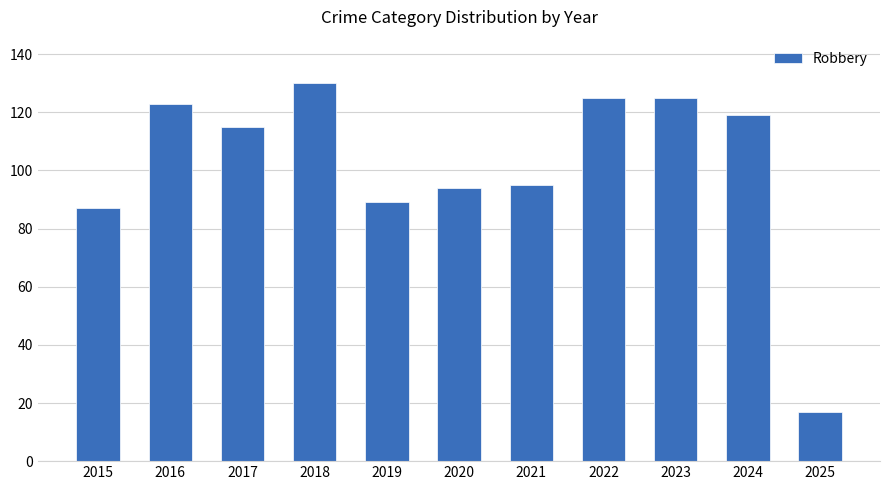

How many bars are there in total?

11